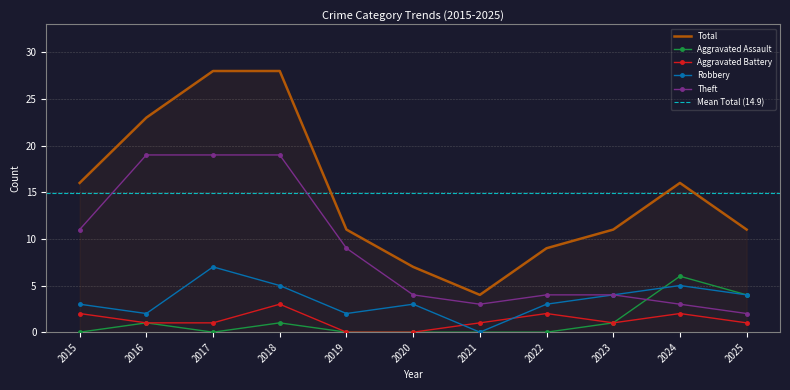

Rank the categories by Aggravated Battery value from lowest to highest.

2019, 2020, 2016, 2017, 2021, 2023, 2025, 2015, 2022, 2024, 2018